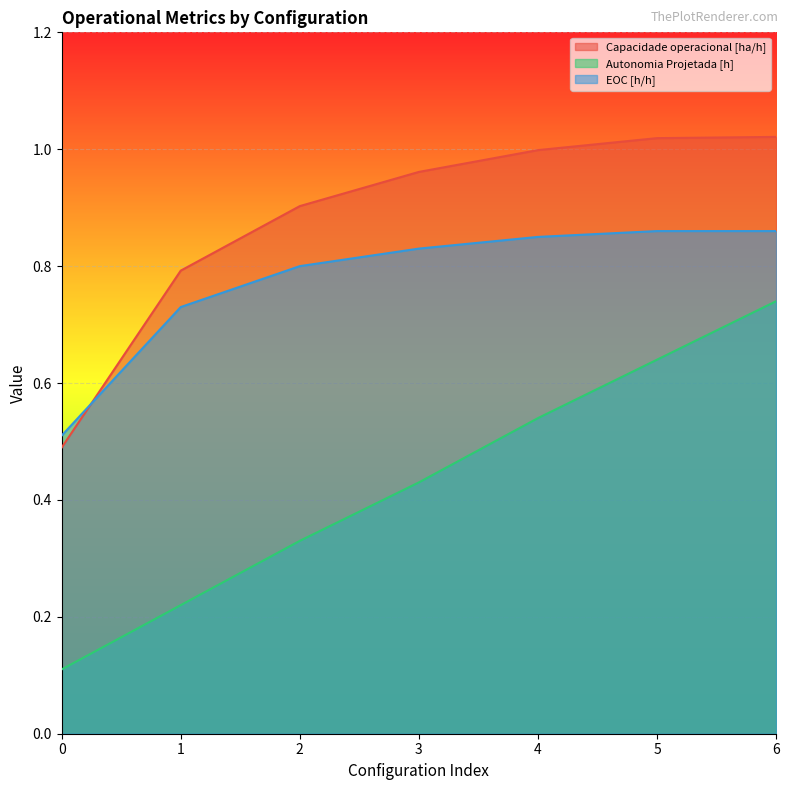

What is the highest value of the EOC [h/h] series?

0.9